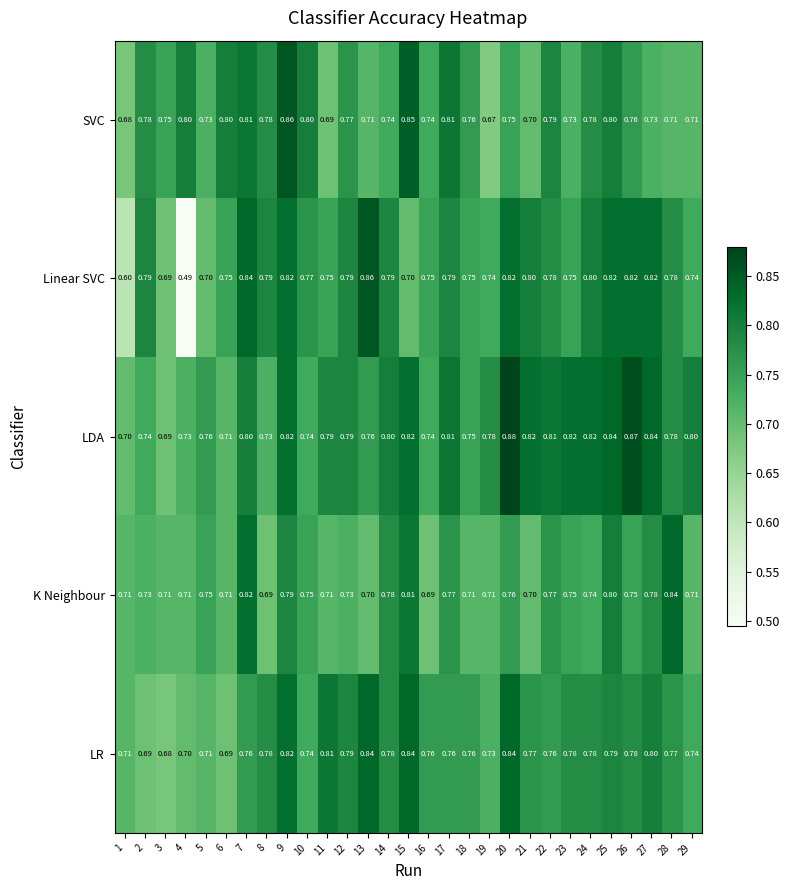

Which series has the largest range (max minus min)?

Linear SVC